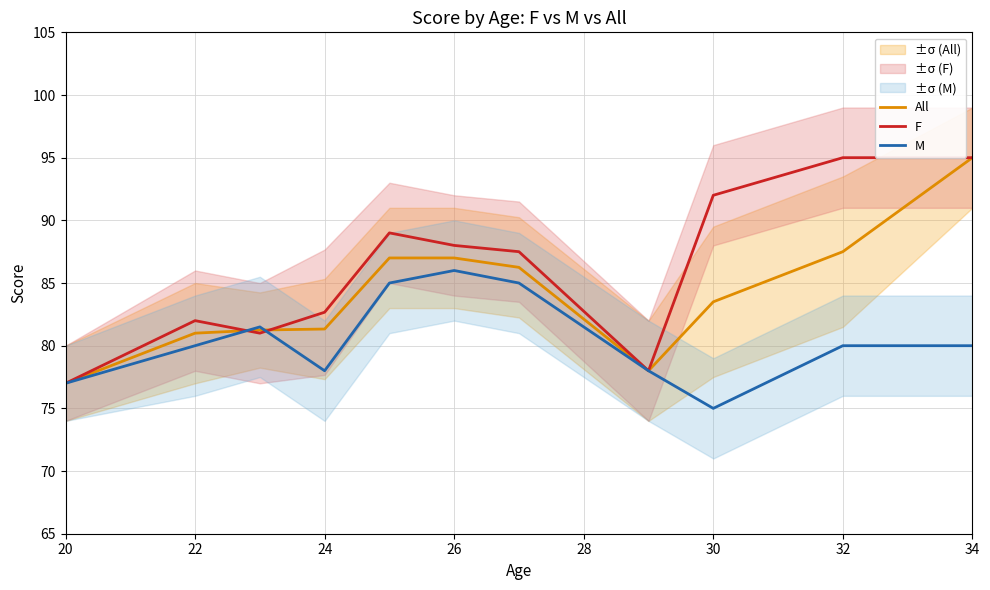

The M series shows 122.8 at 26. True or false?

False